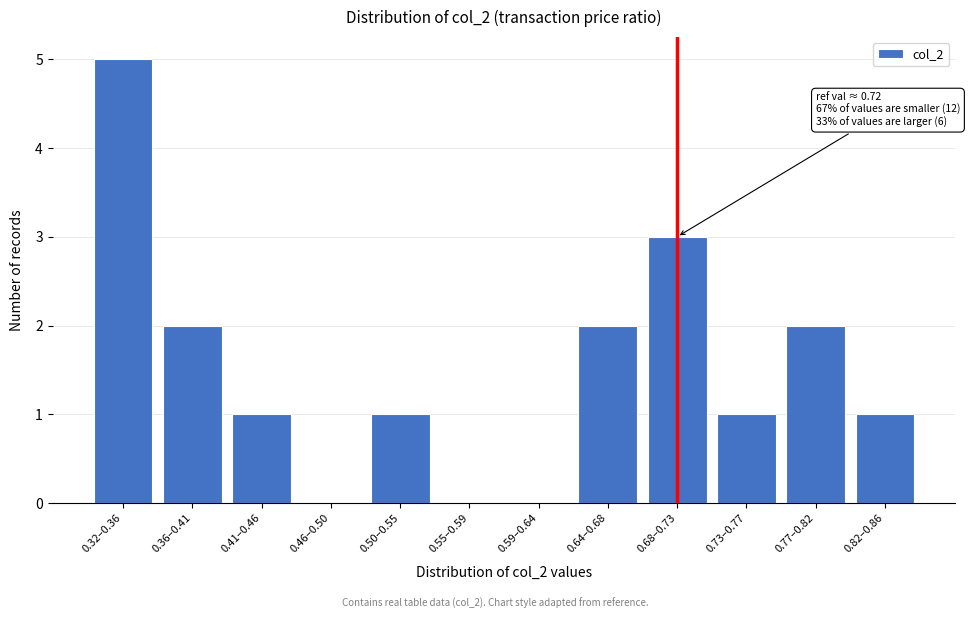

Reading left to right, list all the values displayed in this chart.

0.32–0.36=5	0.36–0.41=2	0.41–0.46=1	0.46–0.50=0	0.50–0.55=1	0.55–0.59=0	0.59–0.64=0	0.64–0.68=2	0.68–0.73=3	0.73–0.77=1	0.77–0.82=2	0.82–0.86=1